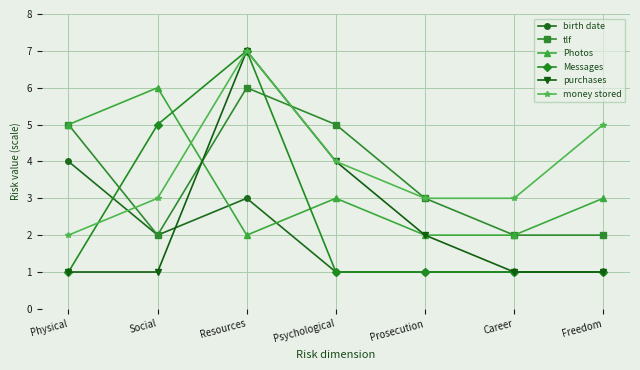

What is the difference between the highest and lowest values at Freedom?

4